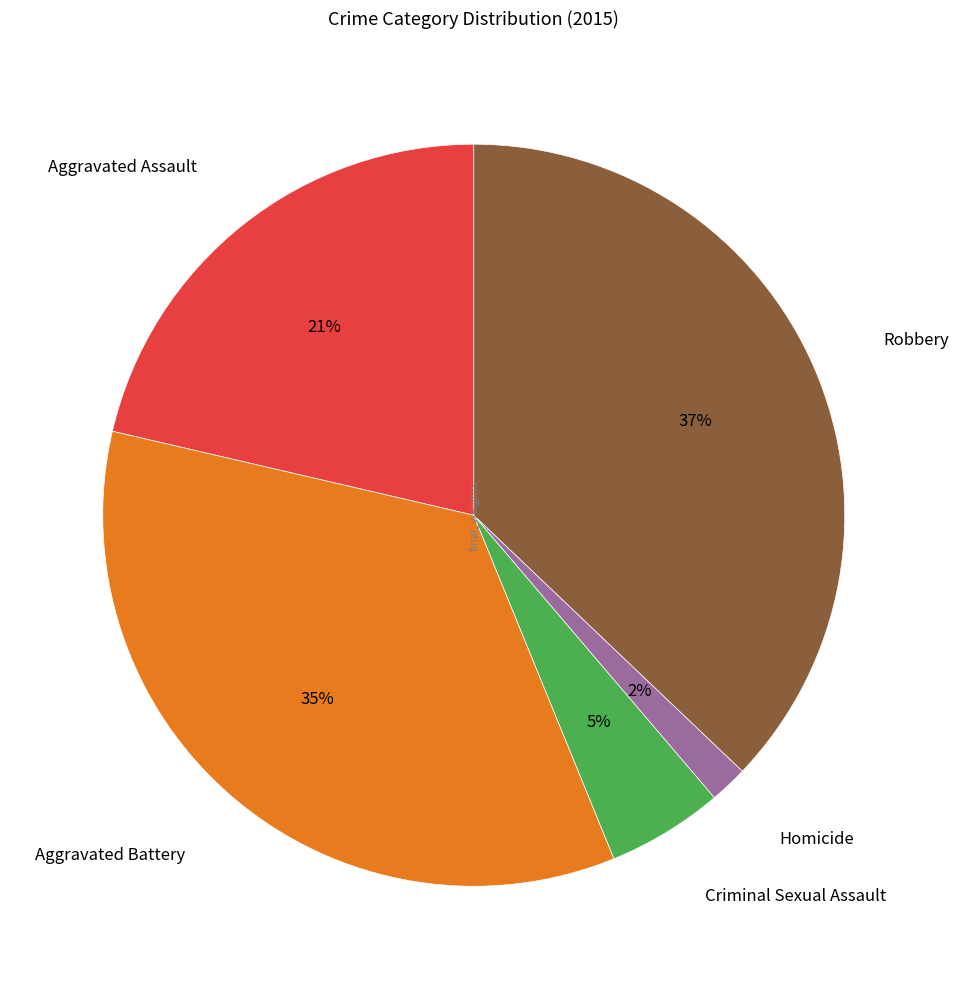

To the nearest percent, what is the average slice percentage?

20%